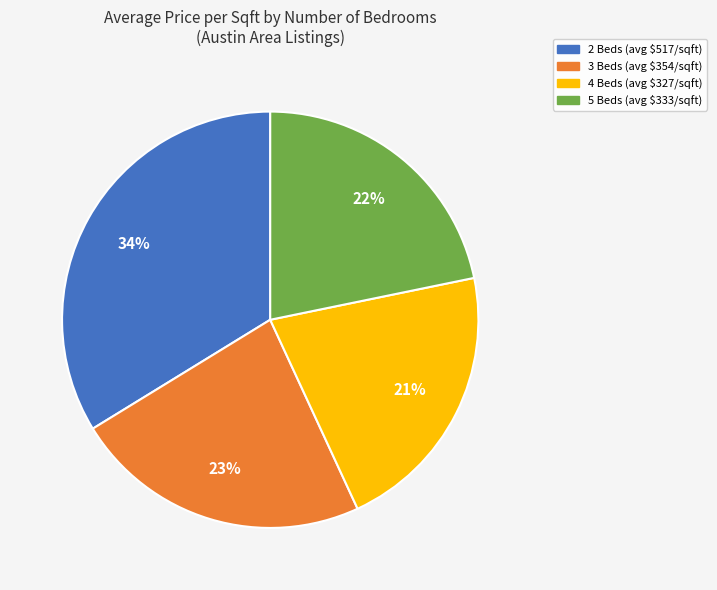

The 4 Beds slice represents 32% of the pie. True or false?

False